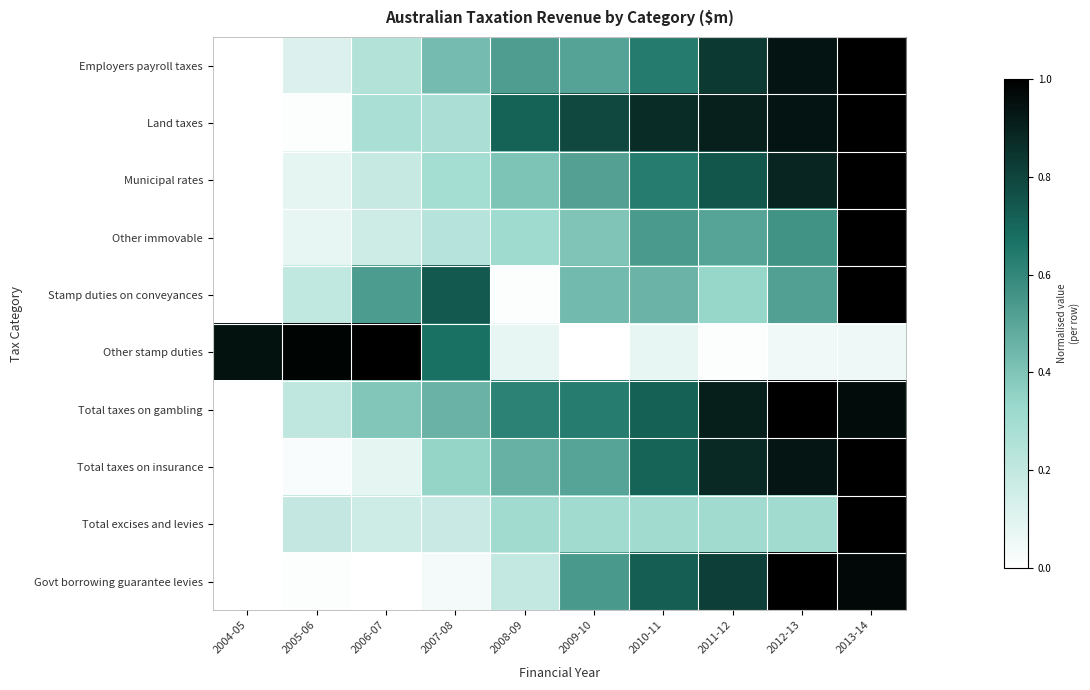

Rank the series at 2009-10 from lowest to highest value.

Other stamp duties, Total excises and levies, Other immovable, Stamp duties on conveyances, Total taxes on insurance, Employers payroll taxes, Municipal rates, Govt borrowing guarantee levies, Total taxes on gambling, Land taxes